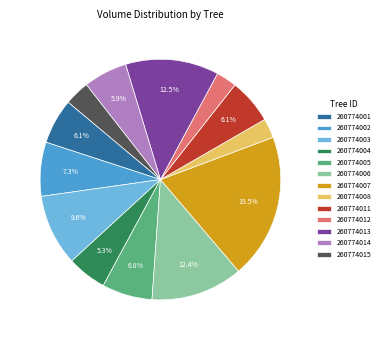

Is there any slice that represents more than half of the pie?

No